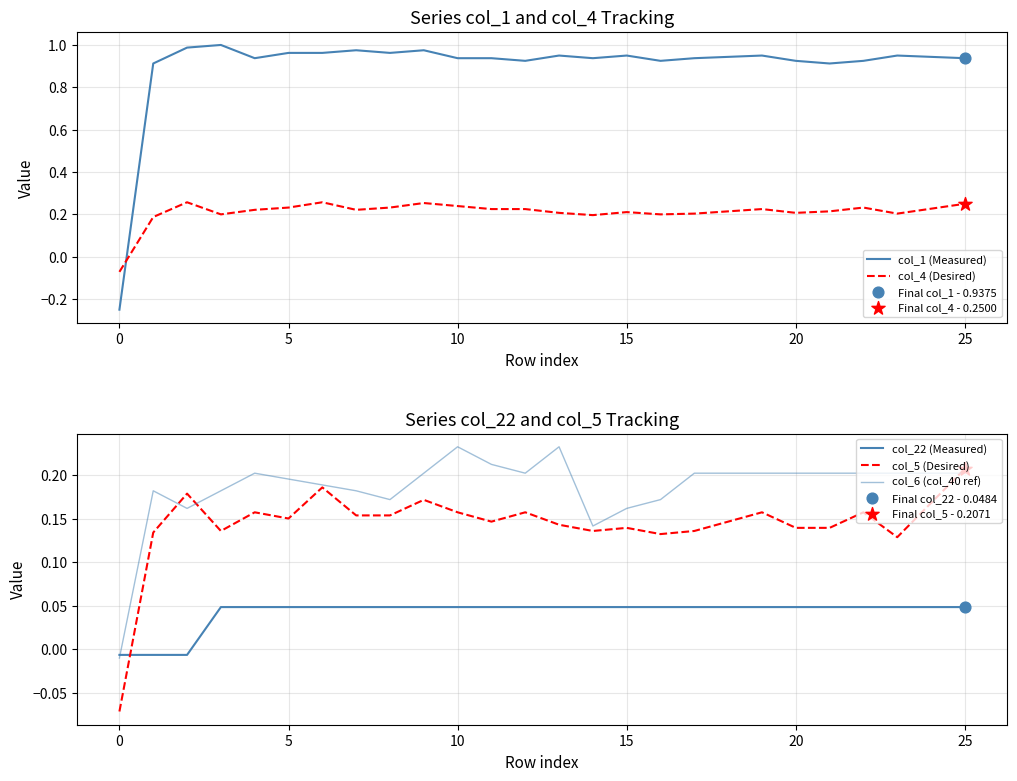

True or false: col_4 (Desired) and col_1 (Measured) intersect in this chart.

True